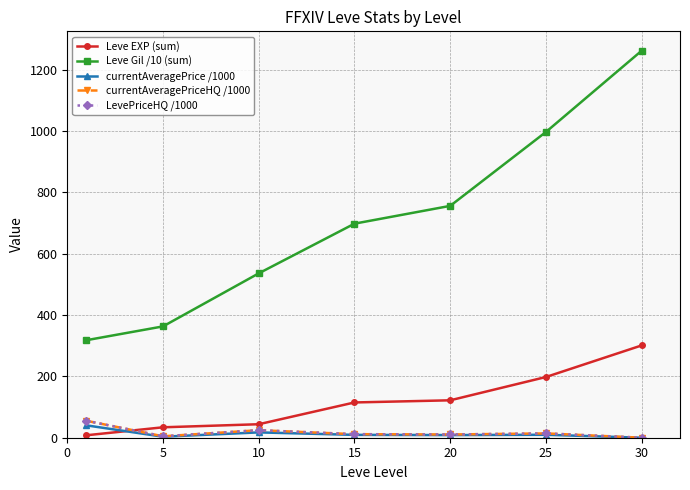

Which series has the largest total across all categories?

Leve Gil /10 (sum)